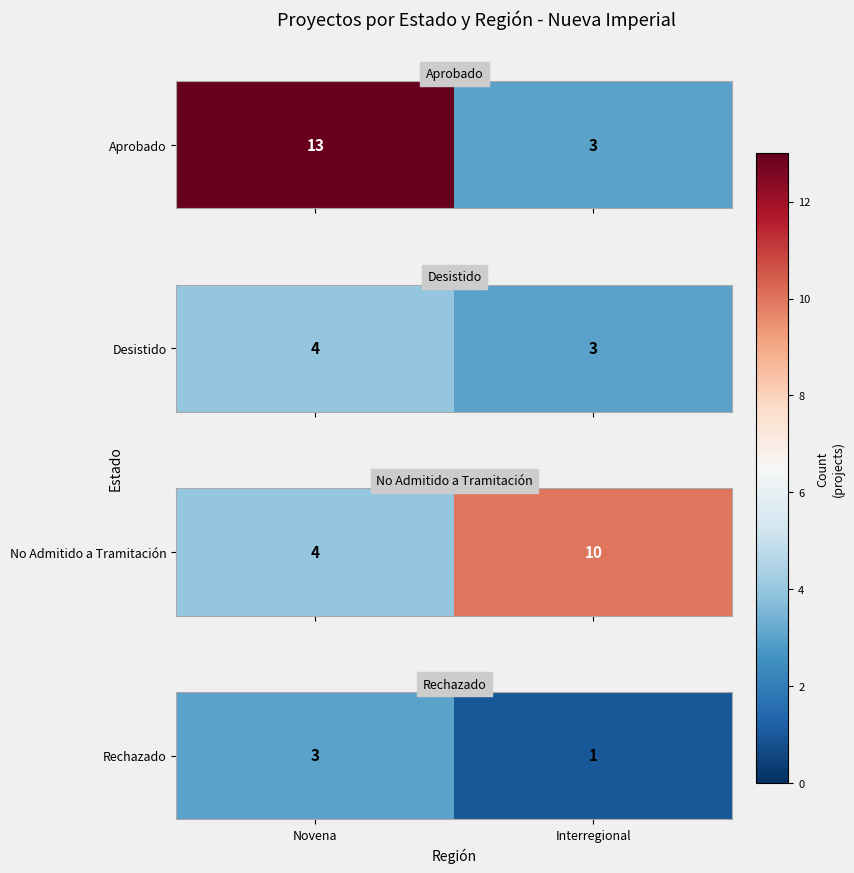

True or false: the data shows 1 at Interregional.

False